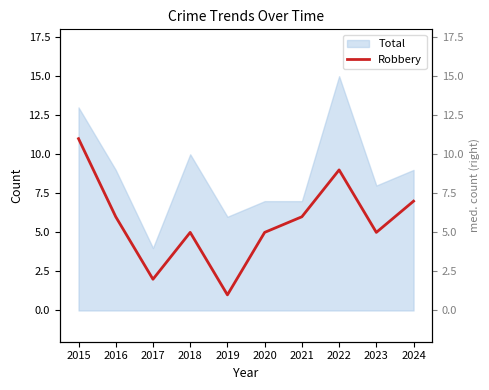

What is the change in value from 2015 to 2022?

-2